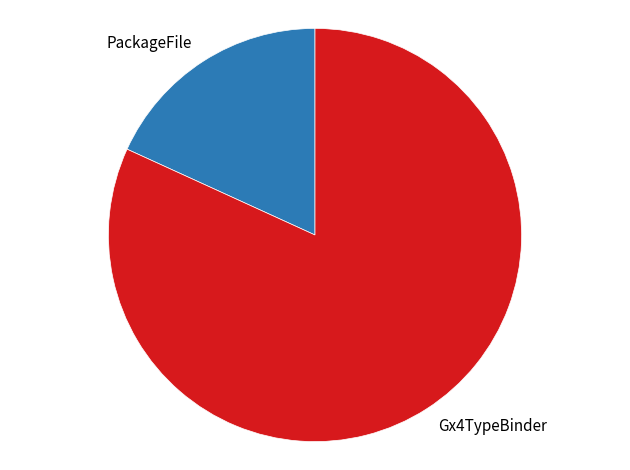

How many slices are in this pie chart?

2